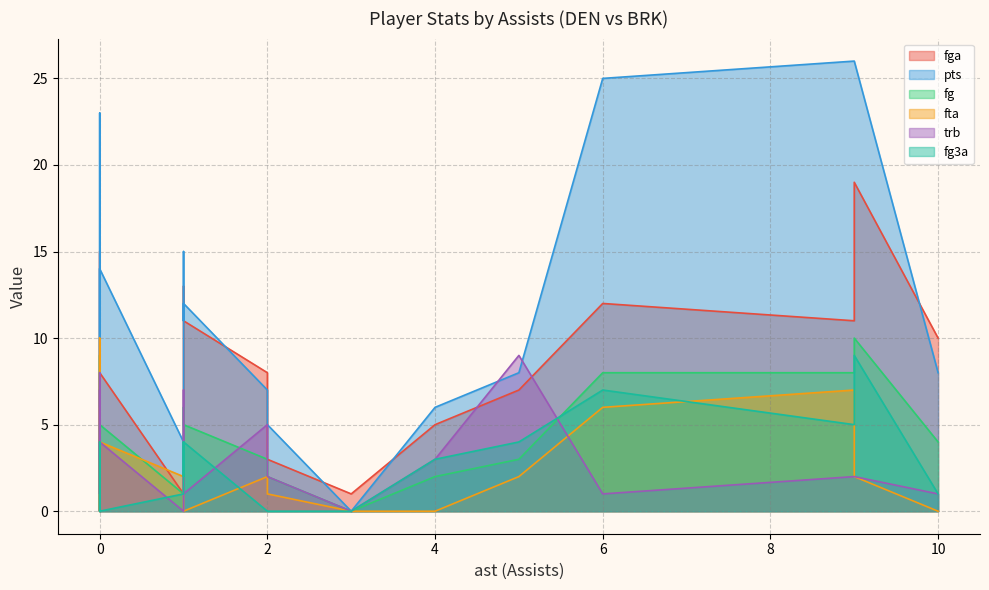

List the series in order of their peak value, highest first.

pts, fga, fg, fta, trb, fg3a